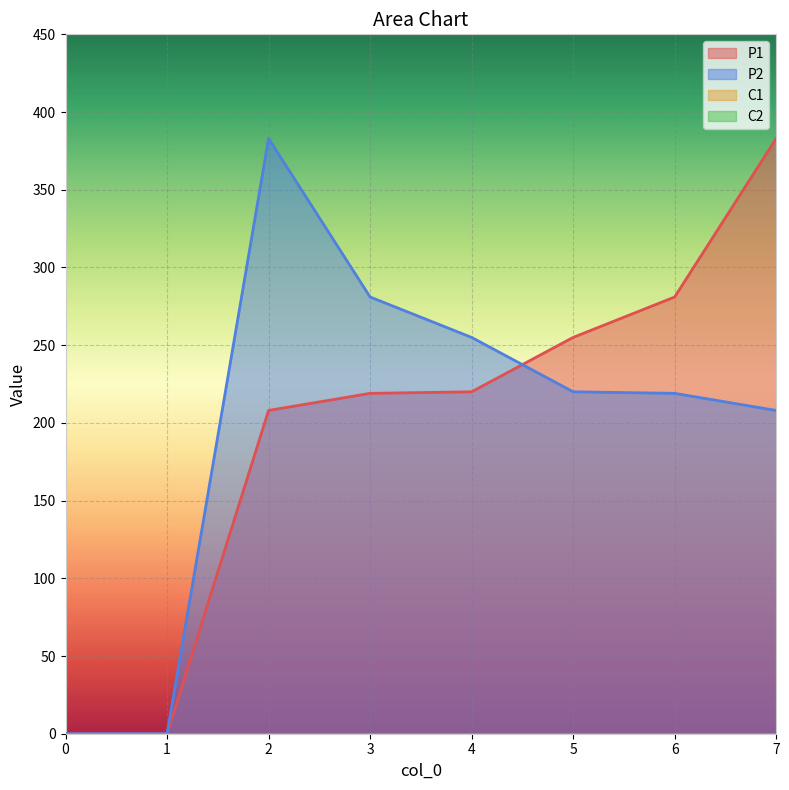

At which category is the sum across all series the highest?

2